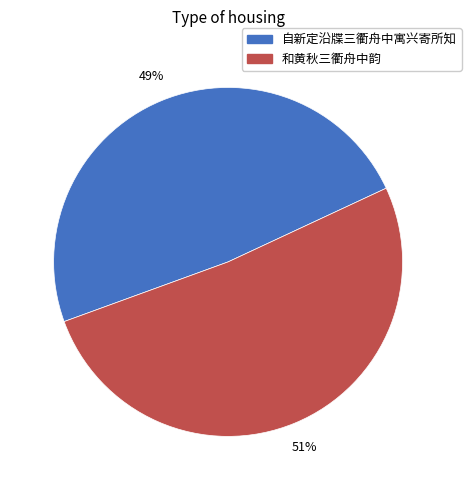

Between 自新定沿牒三衢舟中寓兴寄所知 and 和黄秋三衢舟中韵, which is larger?

和黄秋三衢舟中韵